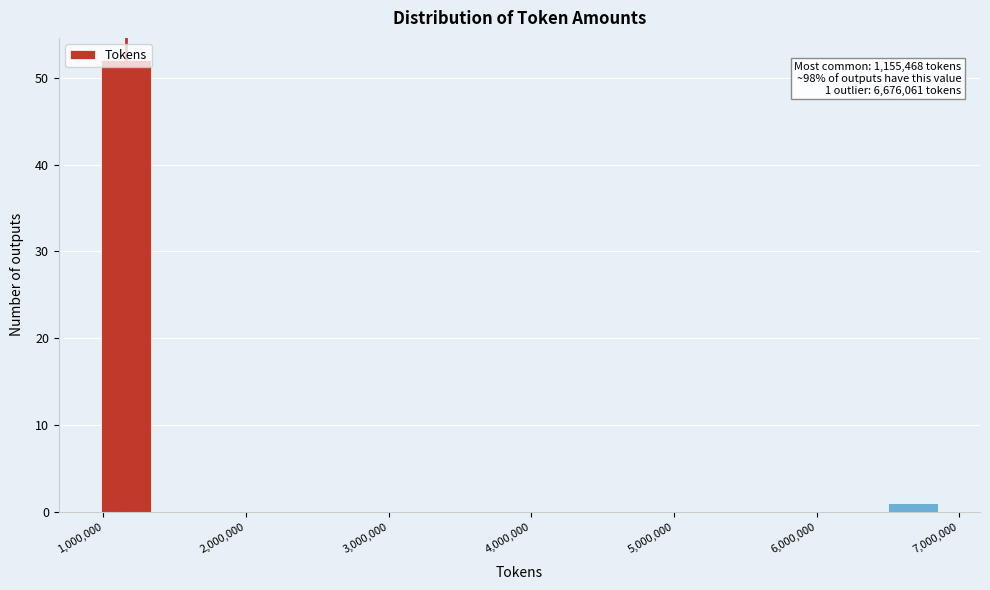

Read against the x-axis, roughly where is the centre of the tallest bar?

1200000